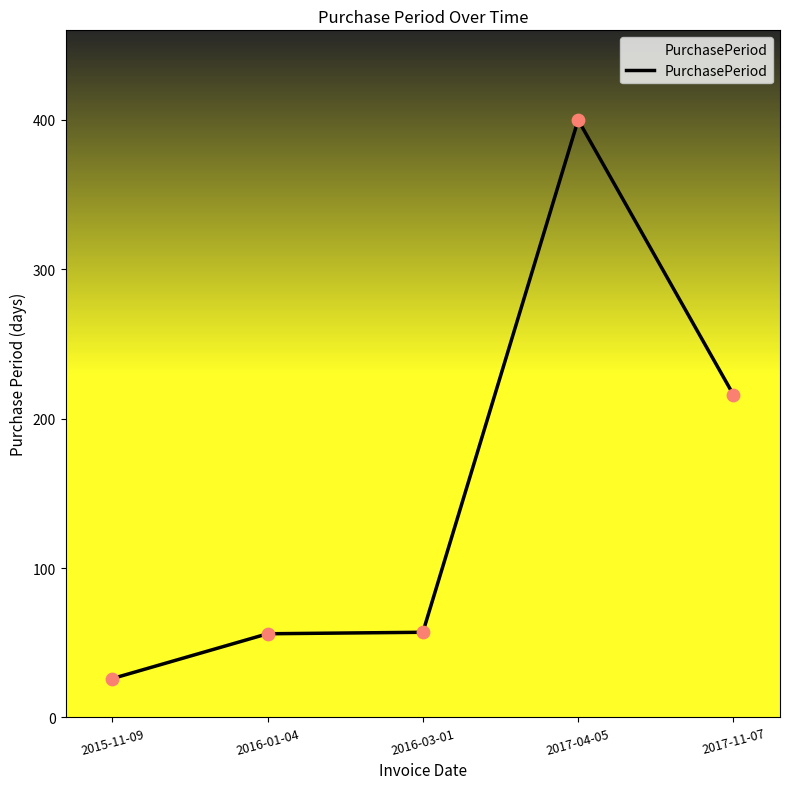

Approximately how many times larger is the value at 2017-04-05 compared to 2015-11-09?

15.4